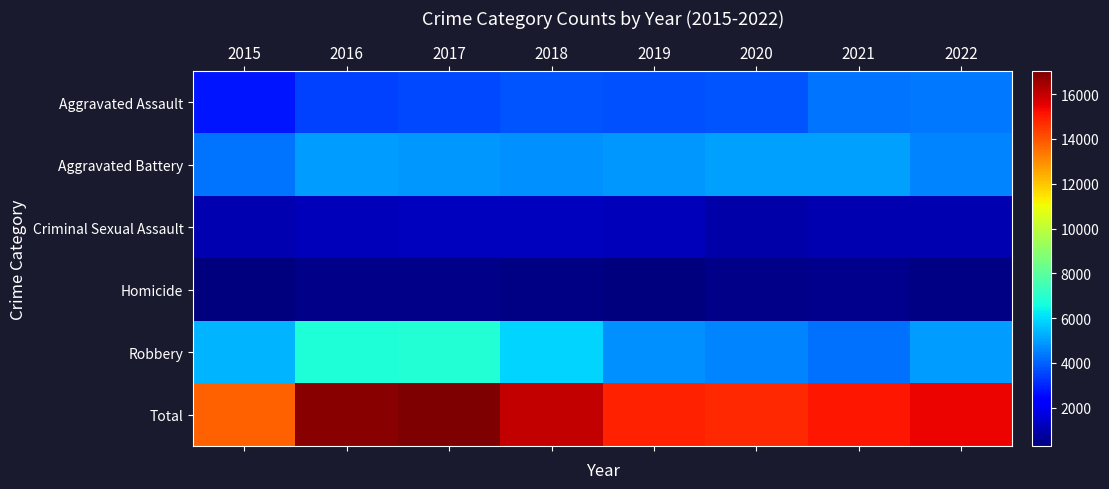

At how many categories does at least one series exceed 12320?

8